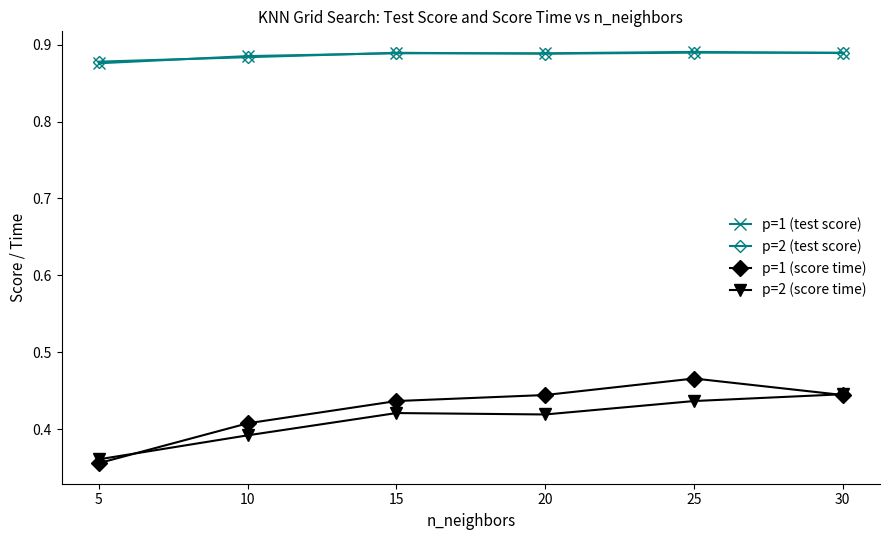

At which label does p=1 (score time) reach its peak?

25